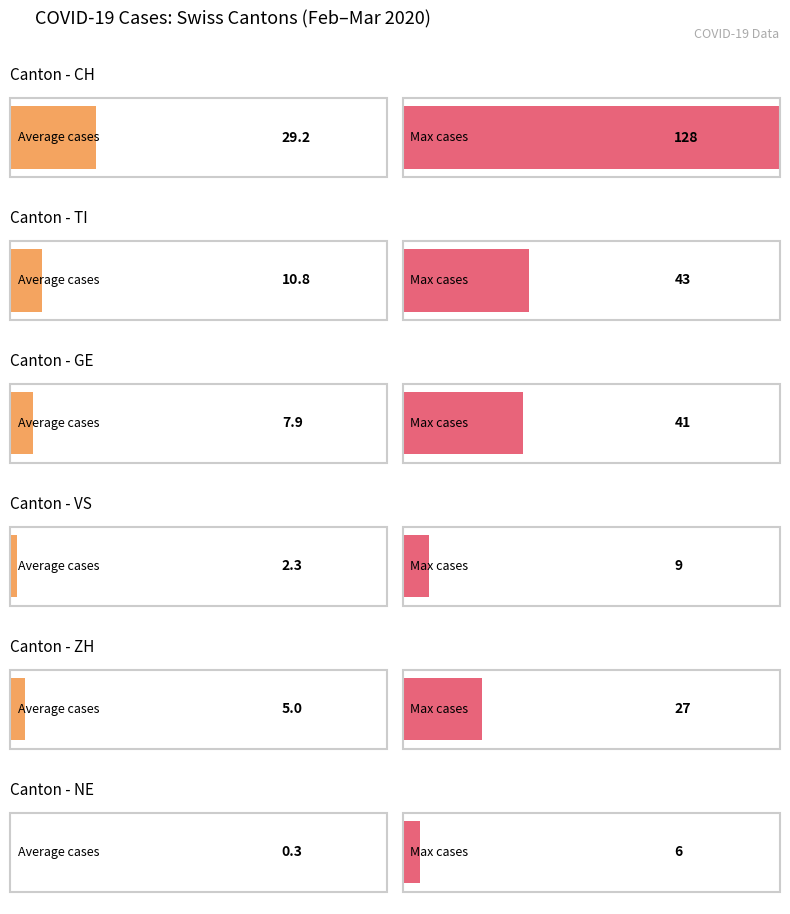

Rank the series by their maximum value, from highest to lowest.

CH, TI, GE, ZH, VS, NE